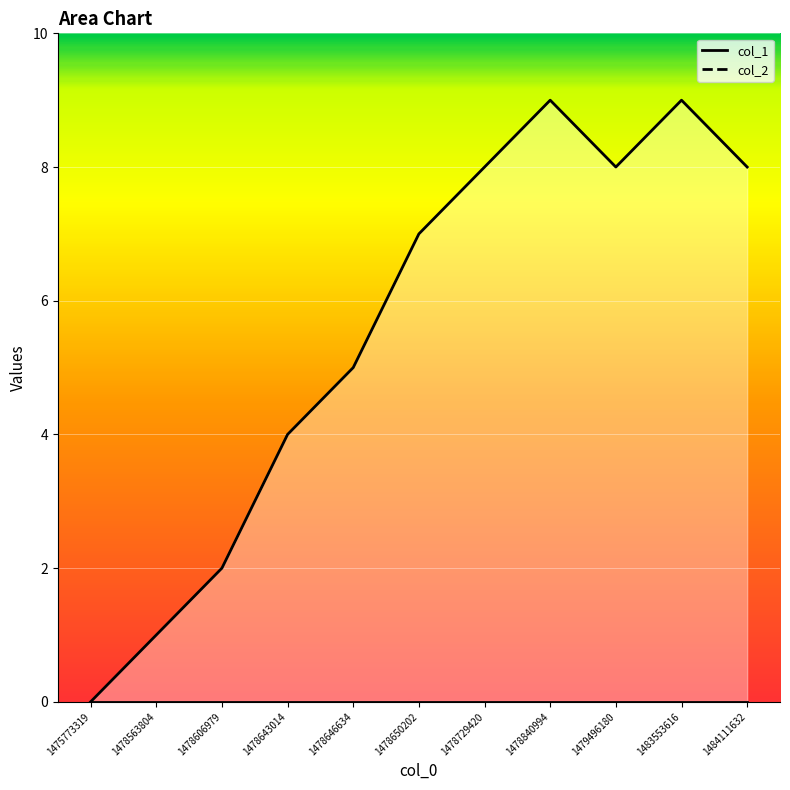

How many lines are shown in the chart?

2